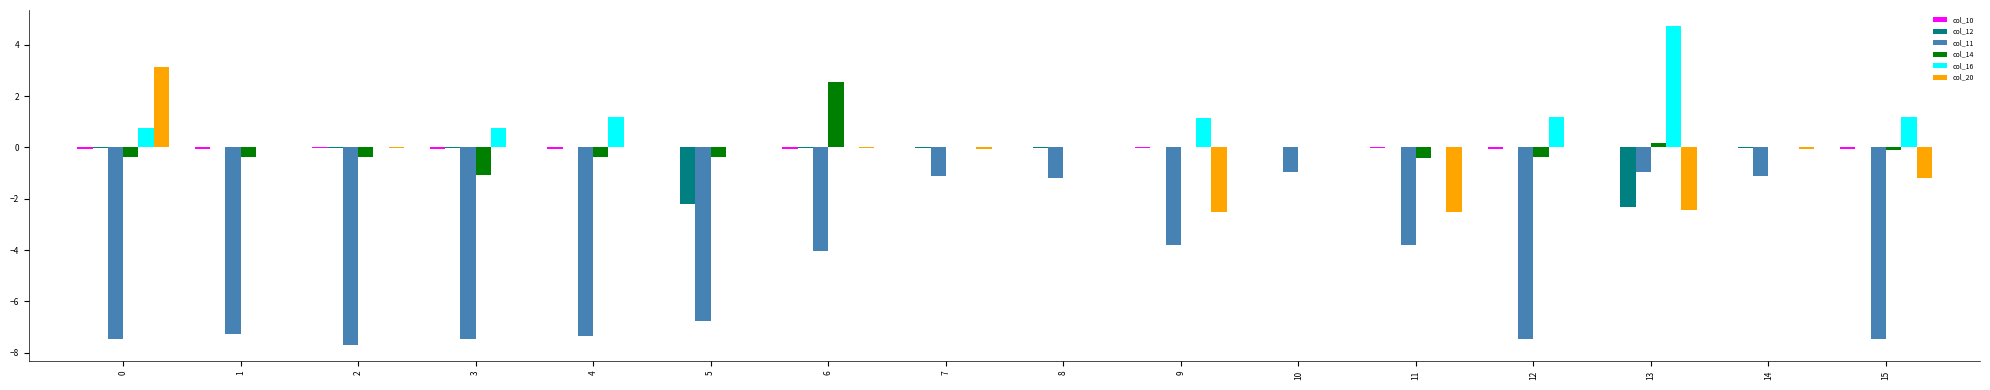

The col_12 series shows -0.0 at 0. True or false?

True